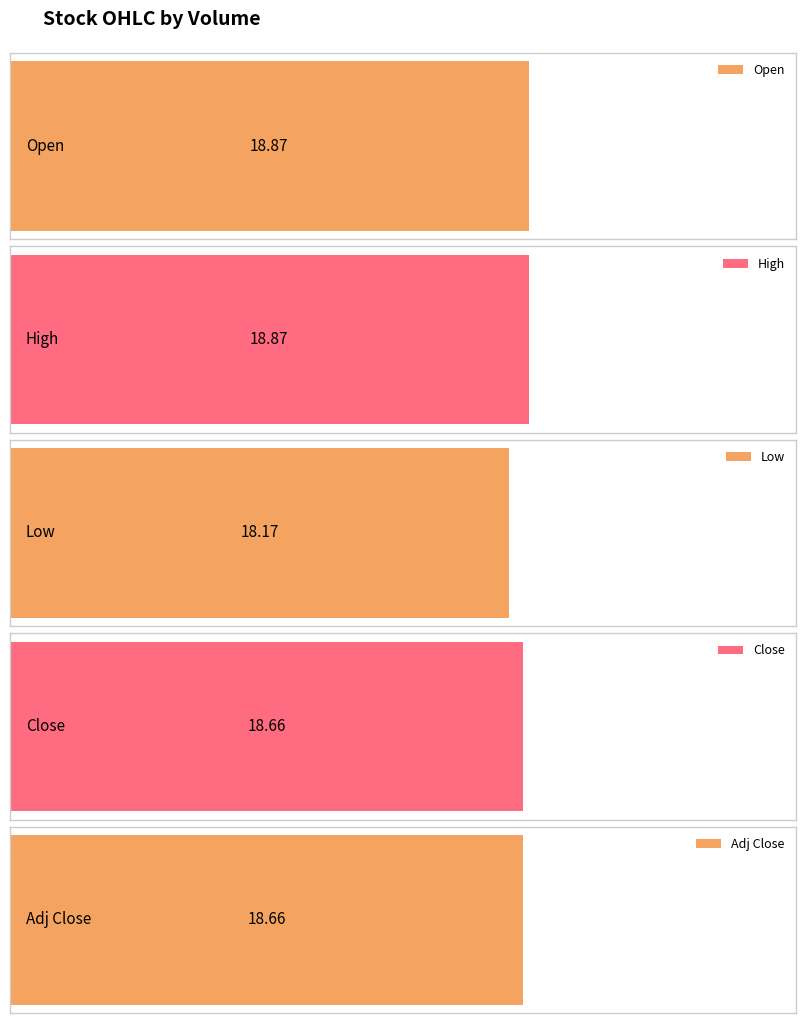

Does the chart contain stacked bars?

No